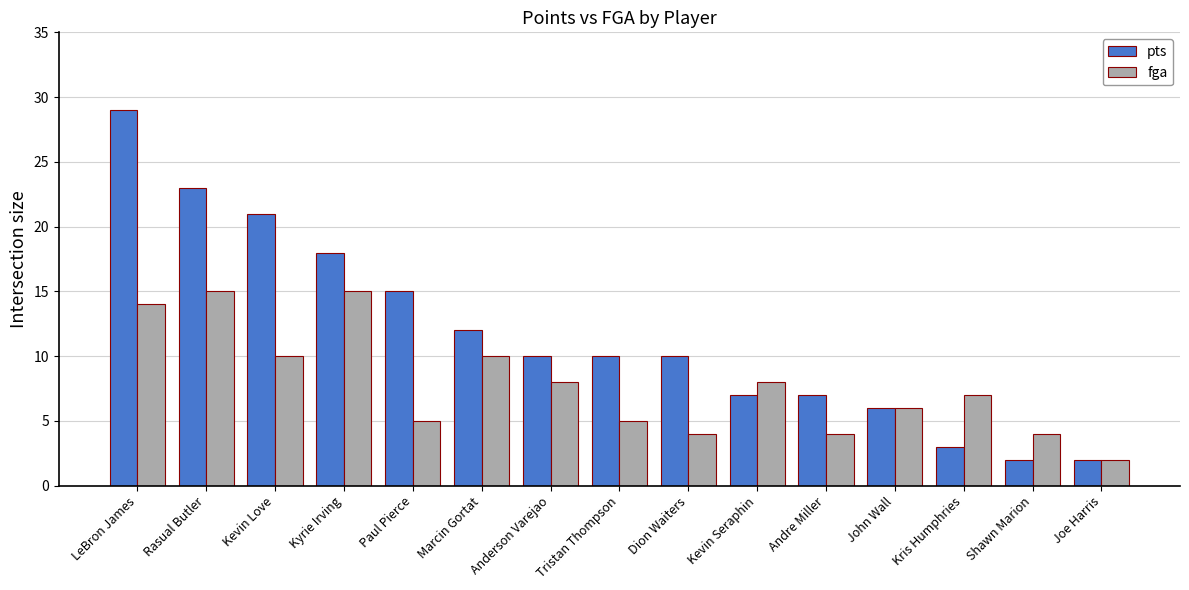

How many categories are shown in the chart?

15